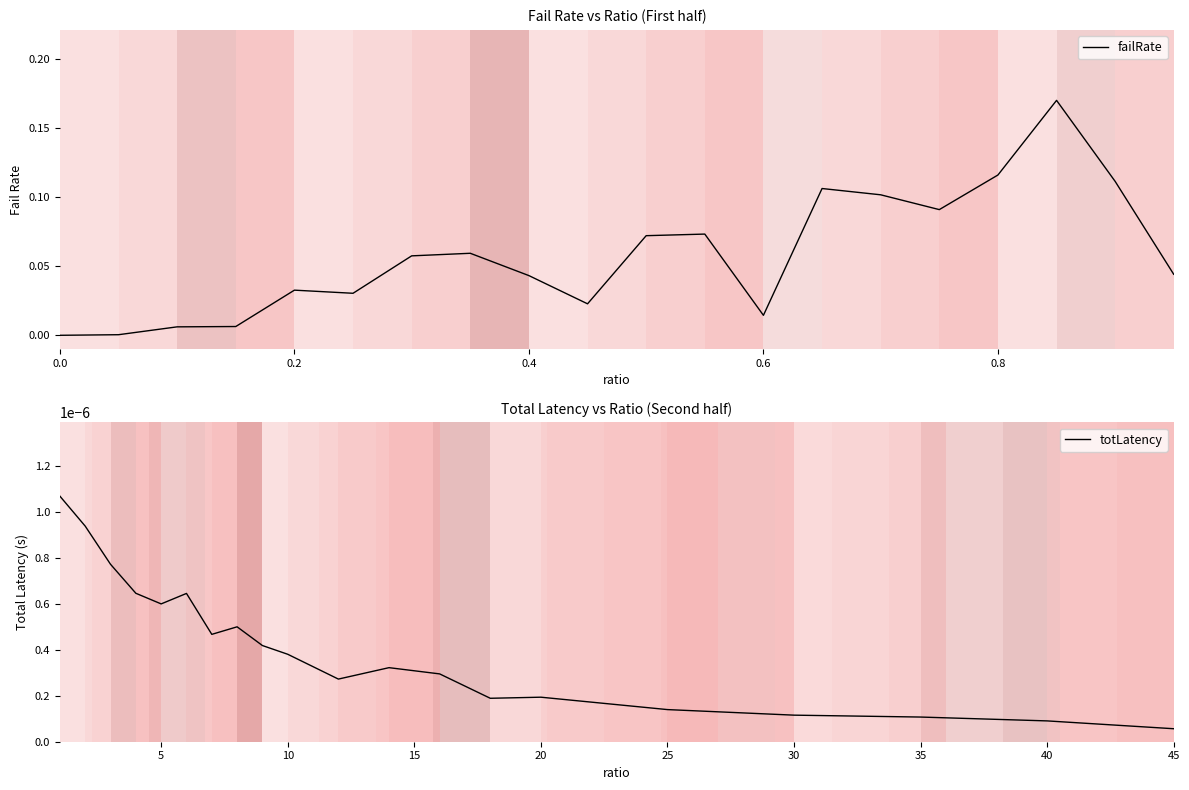

The chart shows a value of 1.1 at 25. True or false?

False